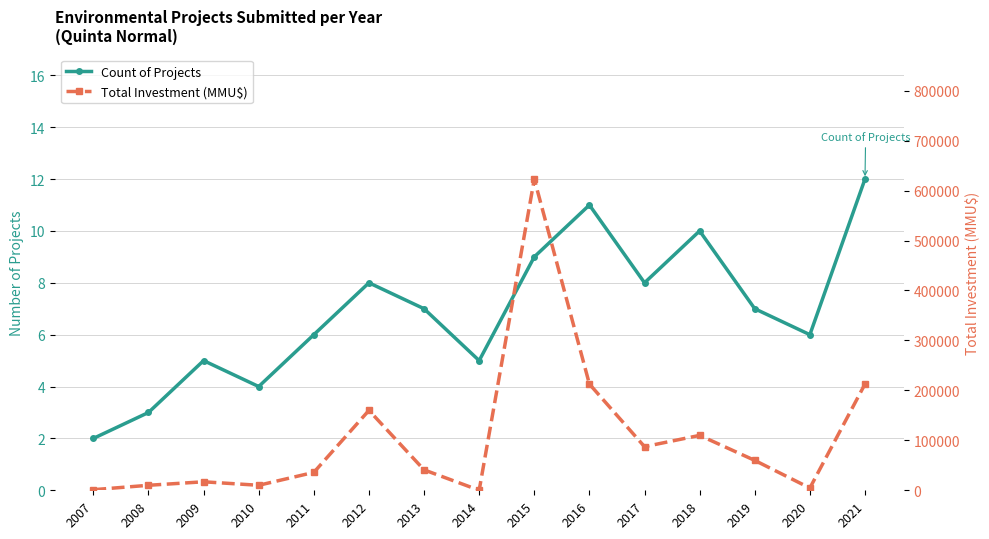

Between 2009 and 2011, which is larger?

2011